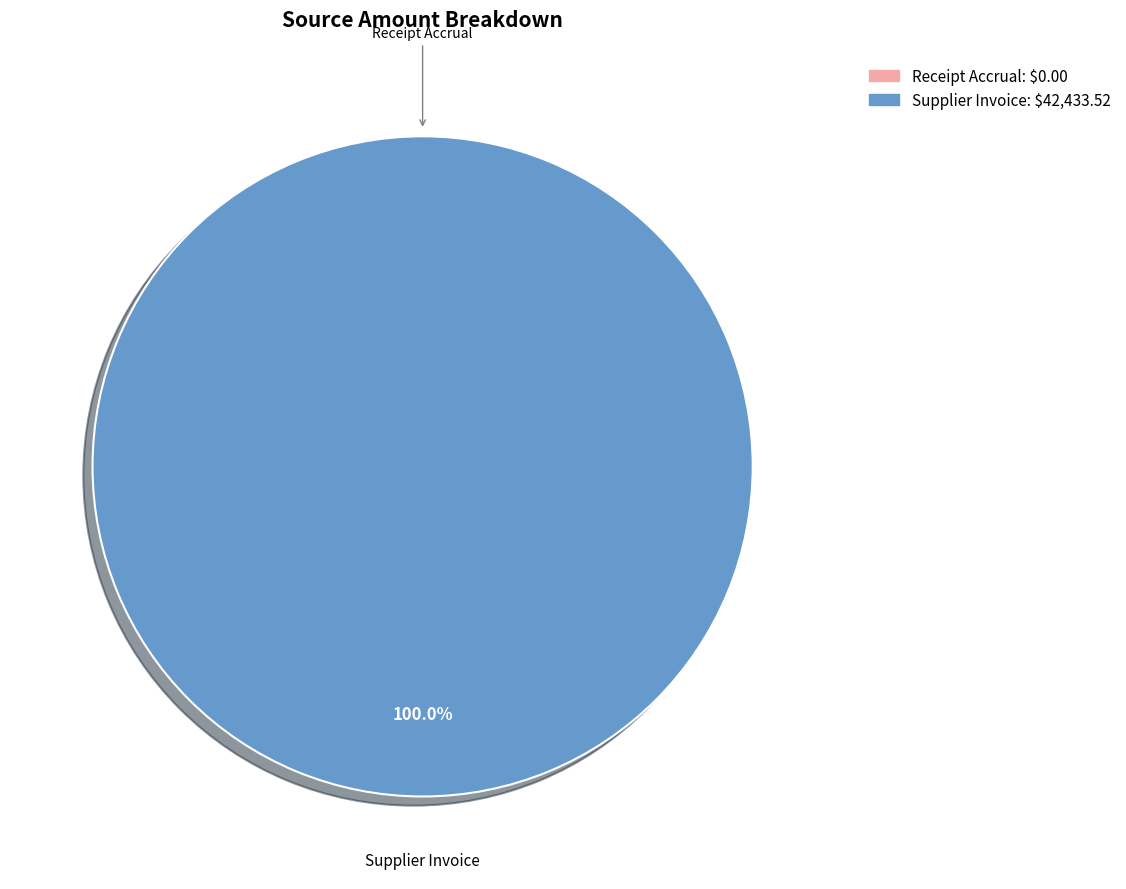

Is the sum of Receipt Accrual and Supplier Invoice greater than half?

Yes